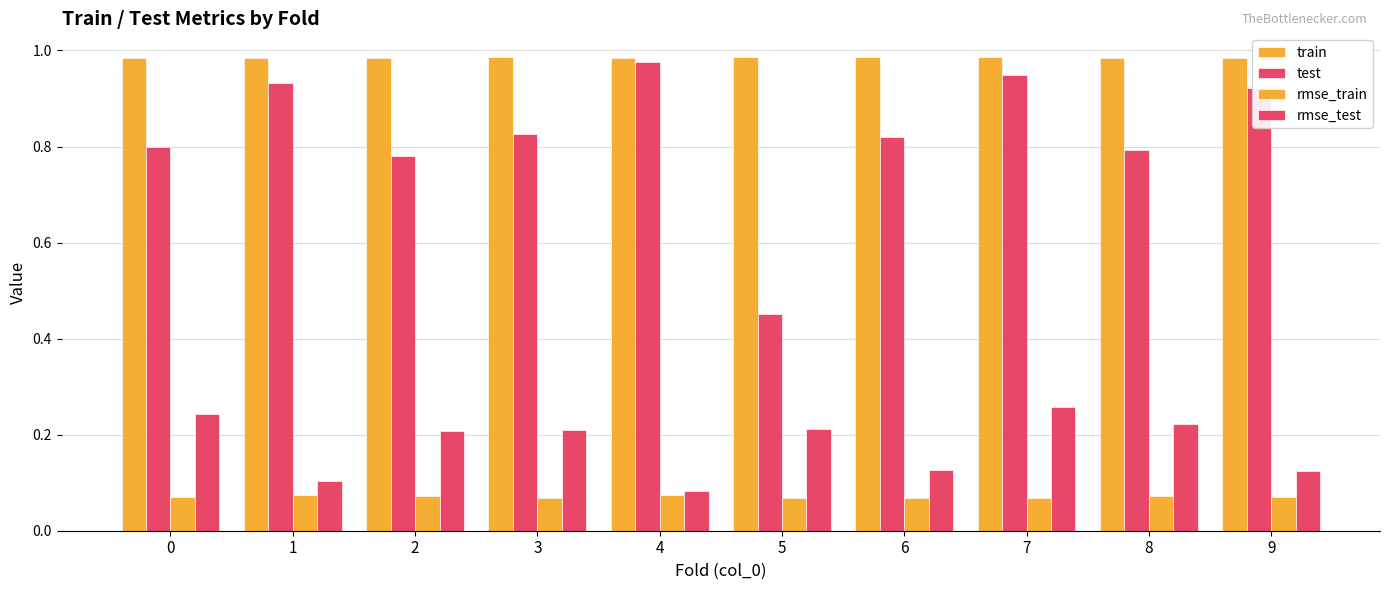

Between 0 and 3, which series saw the biggest shift?

rmse_test